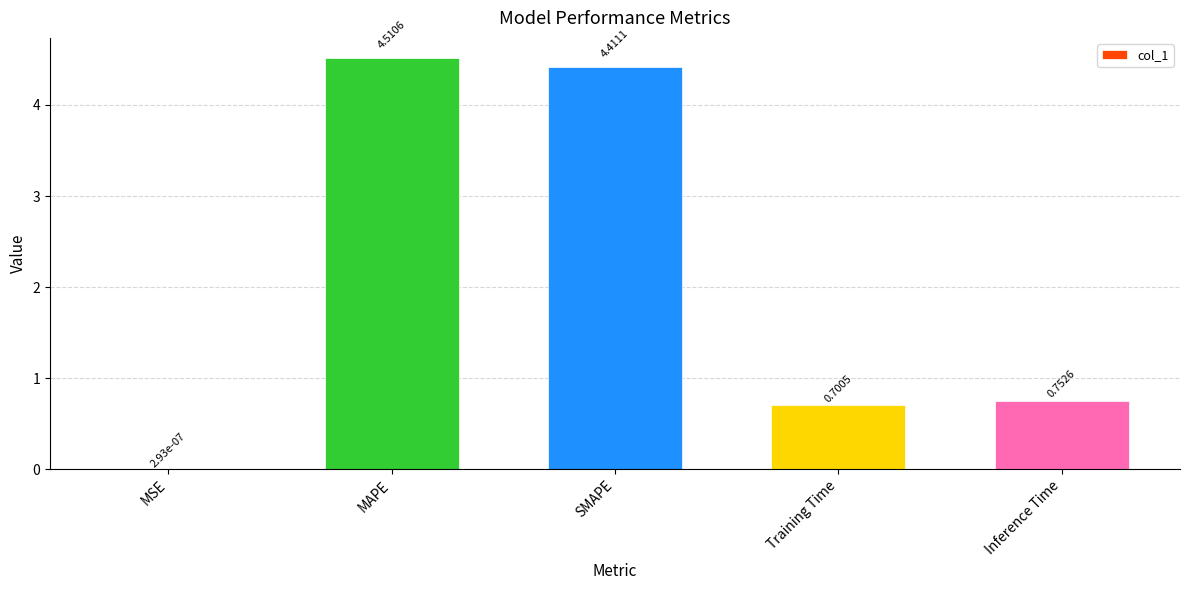

What is the sum of the values at MAPE and Training Time?

5.2